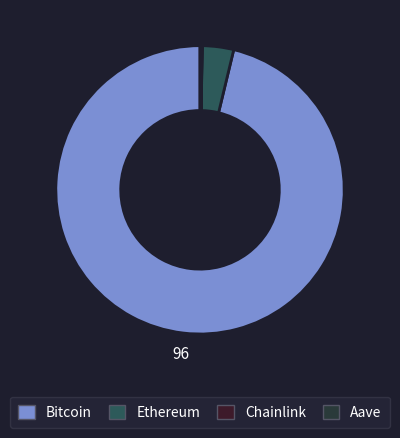

Does any single category account for the majority?

Yes